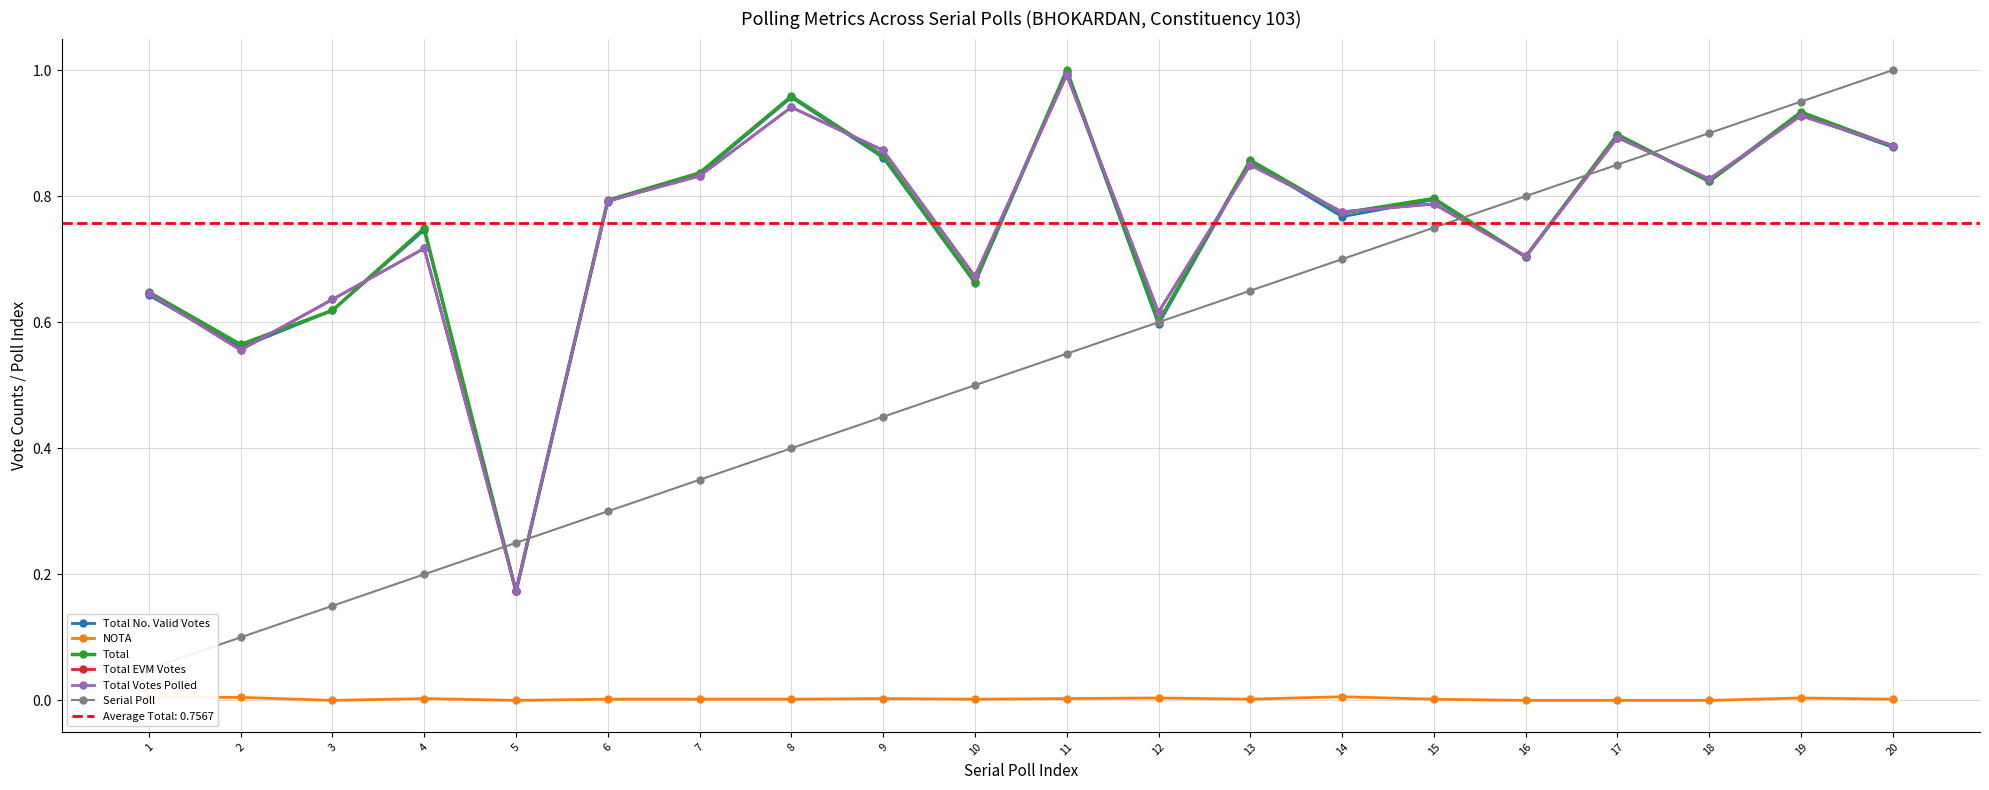

Where is Total nearest to the value 0?

5